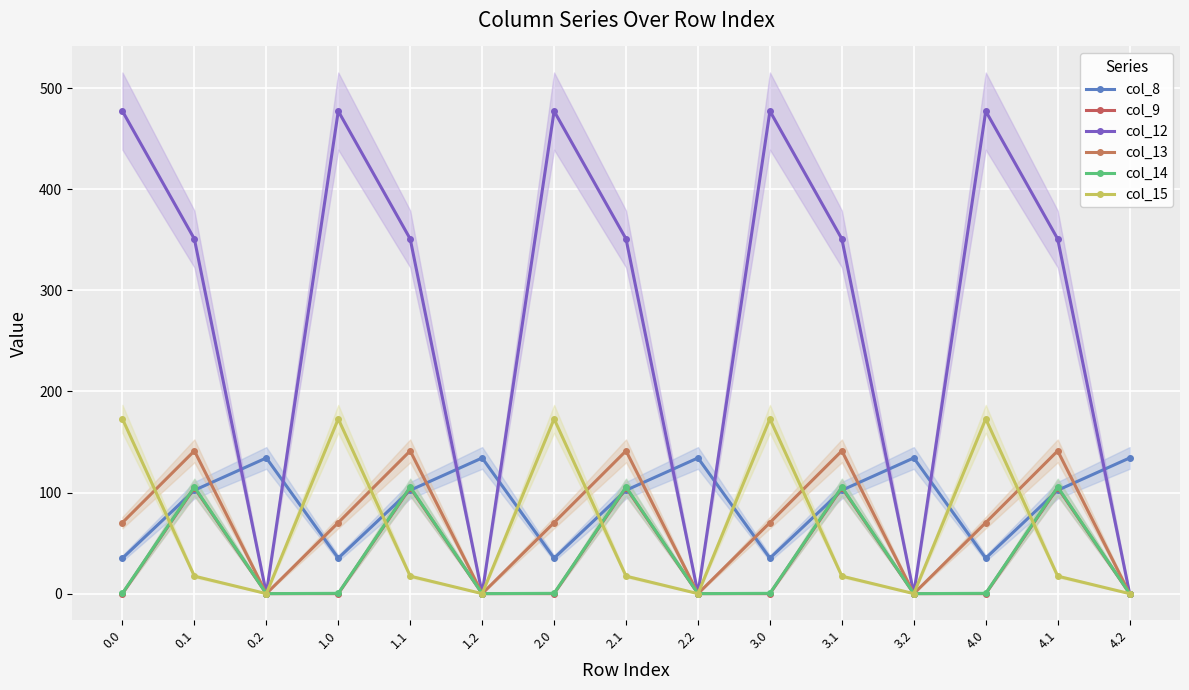

How many positive values does the col_14 series have?

10